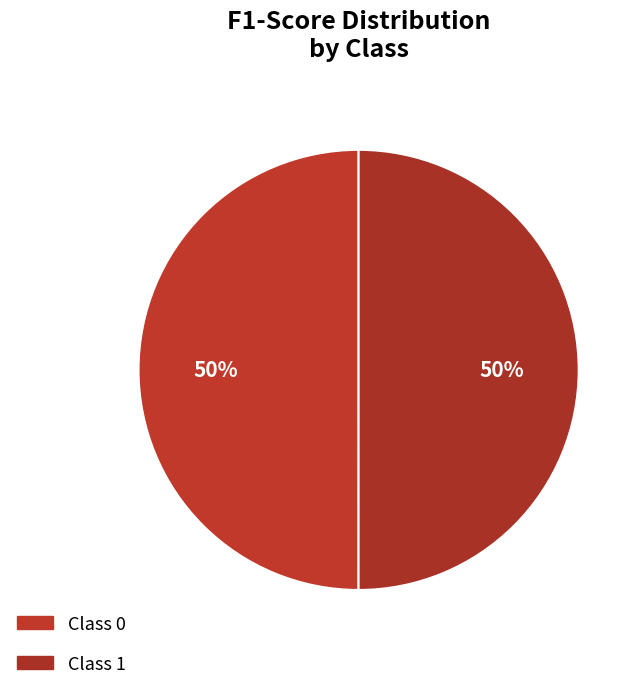

How many slices are in this pie chart?

2